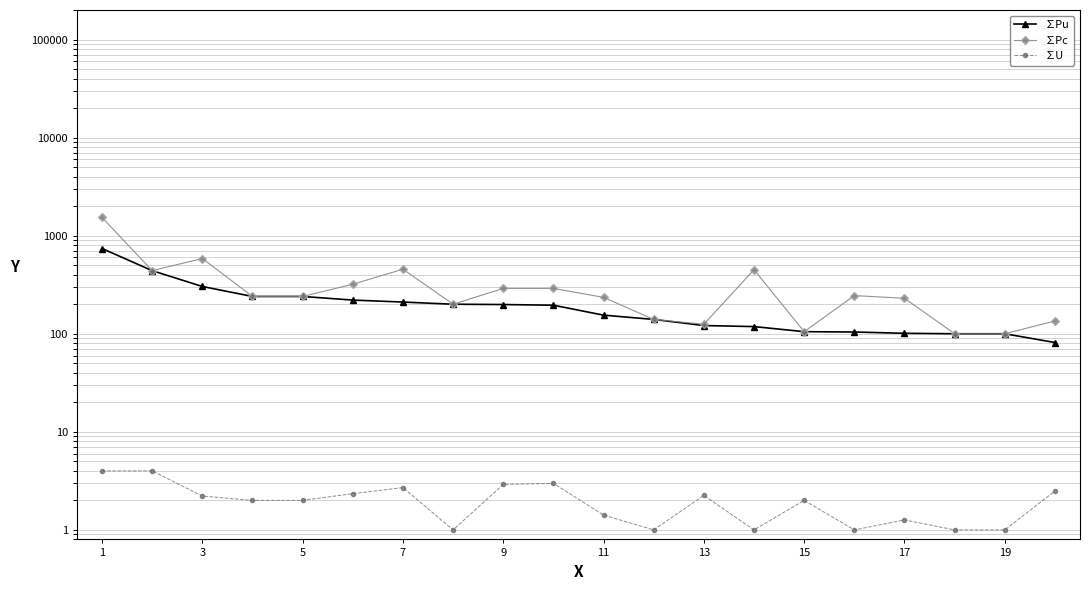

What is the lowest value of the ∑Pc series?

100.0